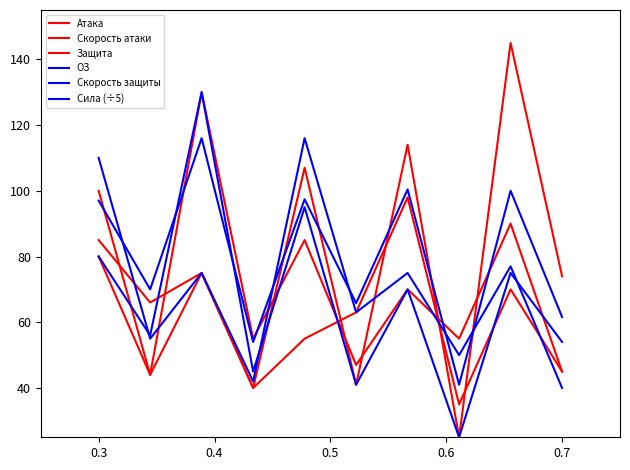

Reading right to left, what are all the values shown in this chart?

Атака: 45.0	70.0	35.0	98.0	63.0	55.0	40.0	75.0	66.0	85.0
Скорость атаки: 74.0	145.0	25.0	114.0	41.0	107.0	40.0	75.0	44.0	100.0
Защита: 45.0	90.0	55.0	70.0	47.0	85.0	55.0	130.0	44.0	80.0
ОЗ: 40.0	77.0	50.0	75.0	63.0	116.0	42.0	75.0	55.0	110.0
Скорость защиты: 54.0	75.0	25.0	70.0	41.0	95.0	45.0	130.0	56.0	80.0
Сила (÷5): 61.6	100.0	41.0	100.4	65.8	97.4	54.0	116.0	70.0	97.0